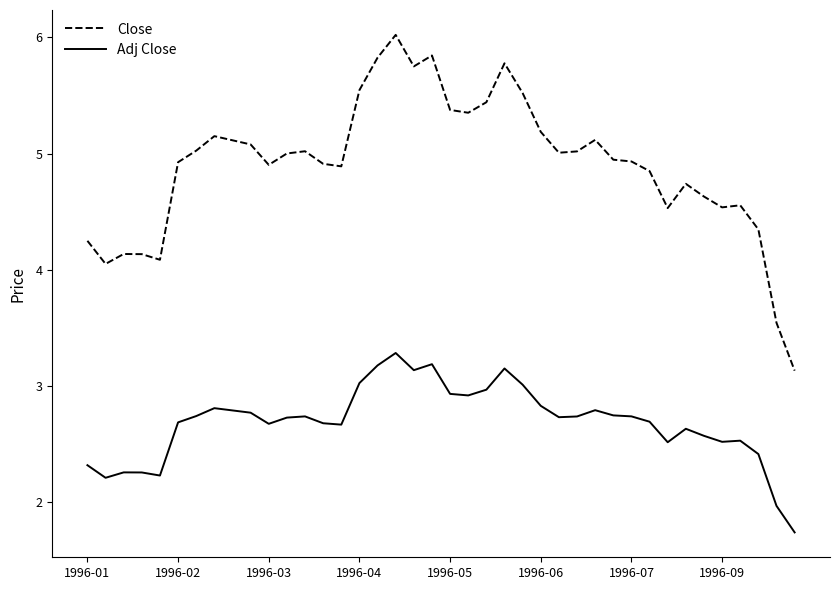

What is the difference between the maximum and minimum values in the Close series?

2.9